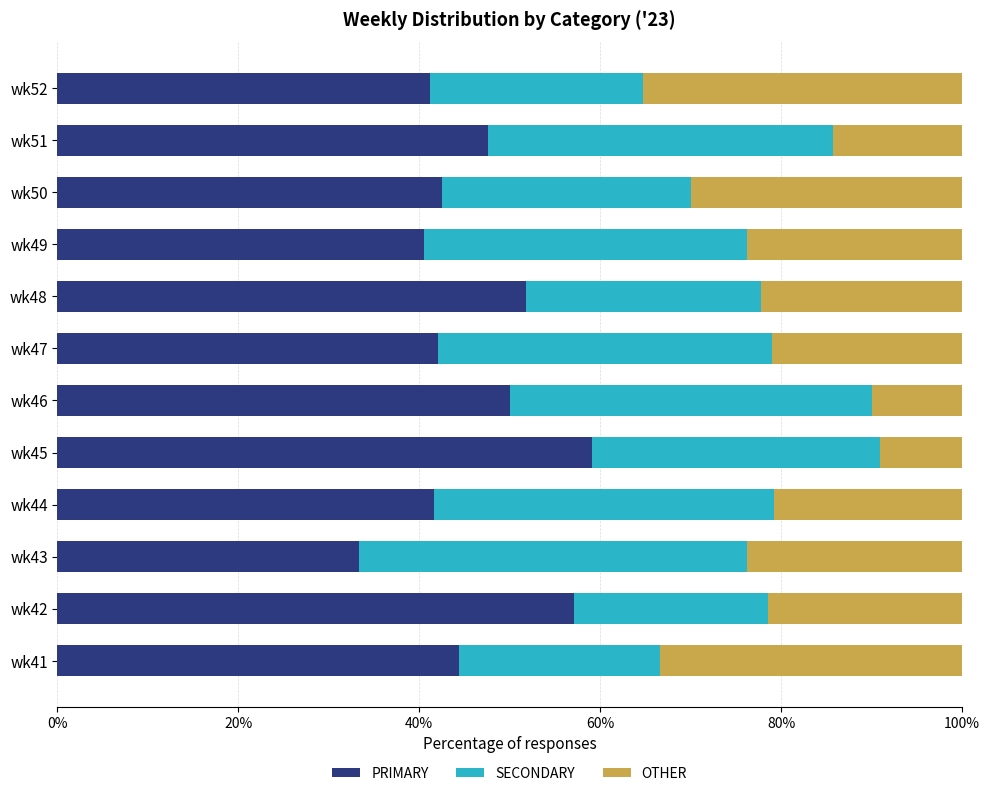

What is the total value across all series at wk44?

100.0